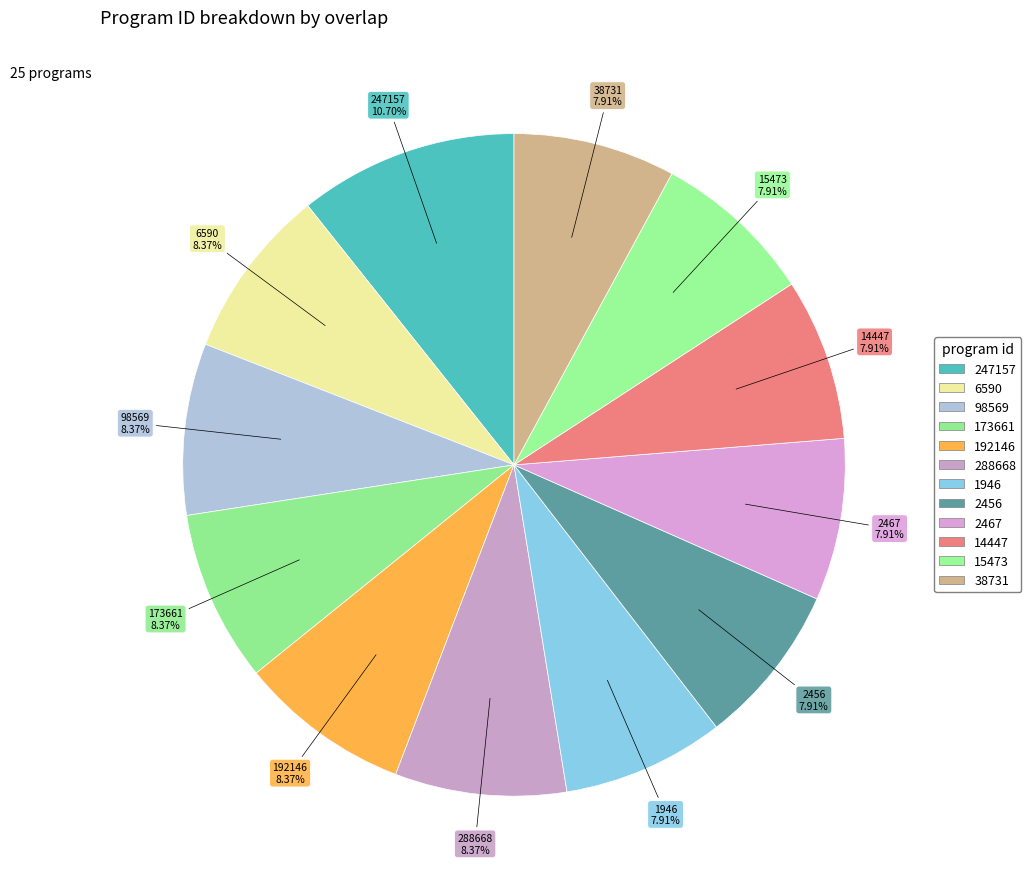

Which category has the smallest portion of the pie?

1946